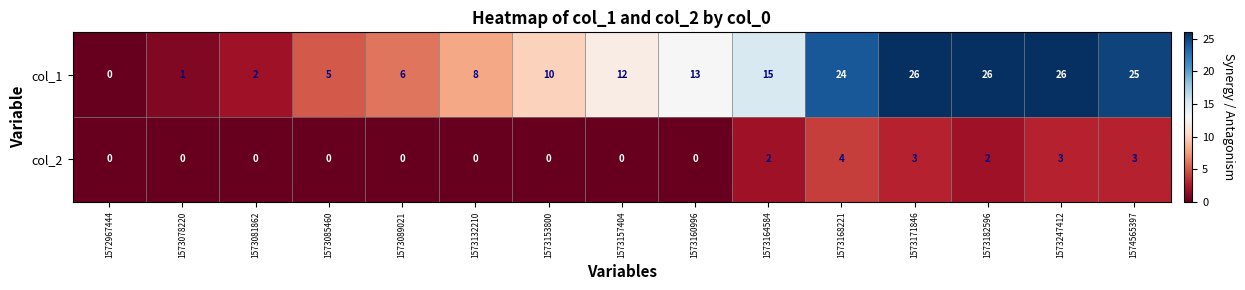

Reading right to left, what are all the values shown in this chart?

col_1: 25	26	26	26	24	15	13	12	10	8	6	5	2	1	0
col_2: 3	3	2	3	4	2	0	0	0	0	0	0	0	0	0